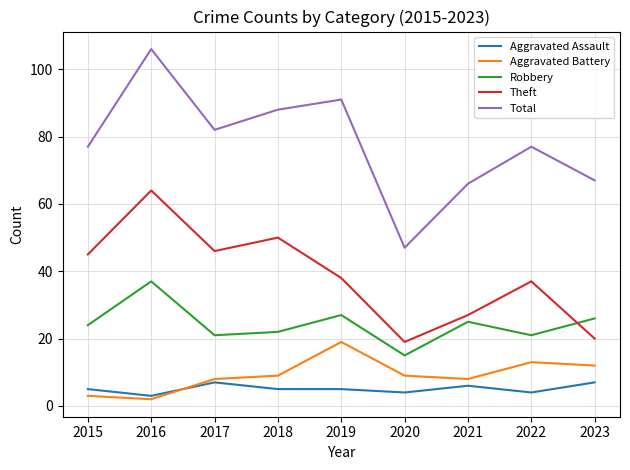

How many interior local peaks does the Aggravated Battery series have?

2